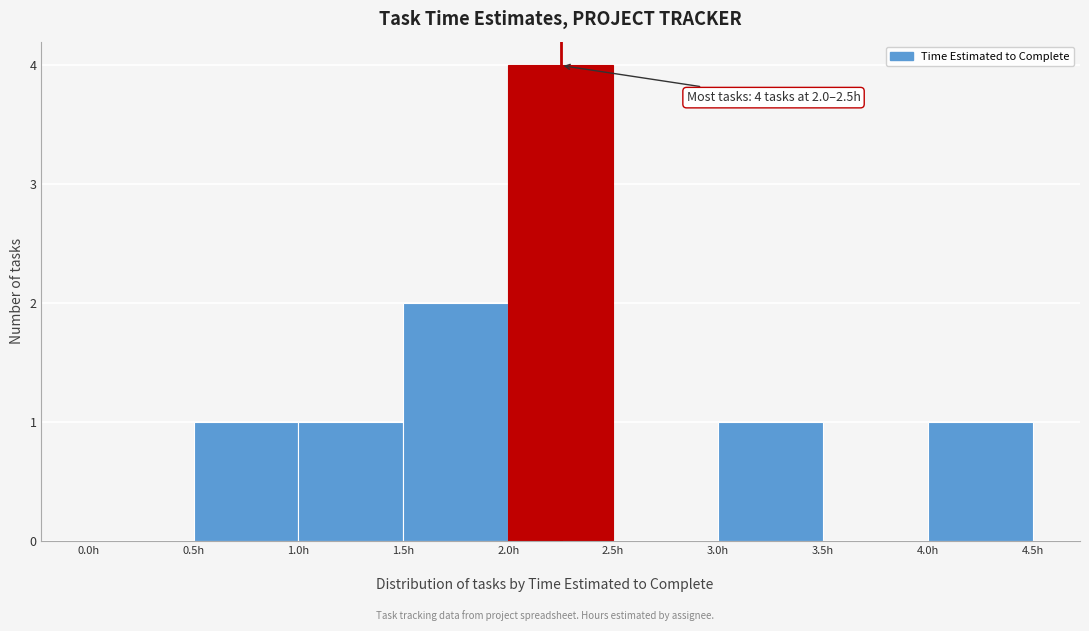

Which range on the x-axis has the tallest bar?

2.0 to 2.5